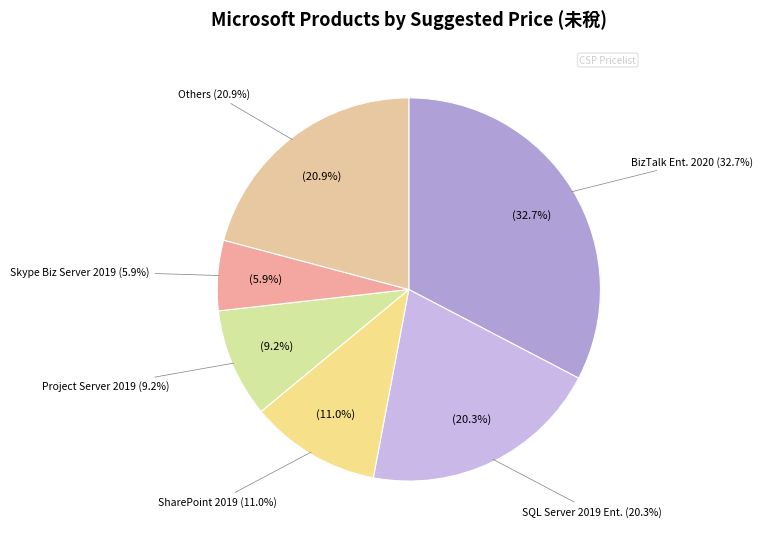

What is the total percentage of SharePoint Server 2019 and Skype for Business Server 2019?

16.9%